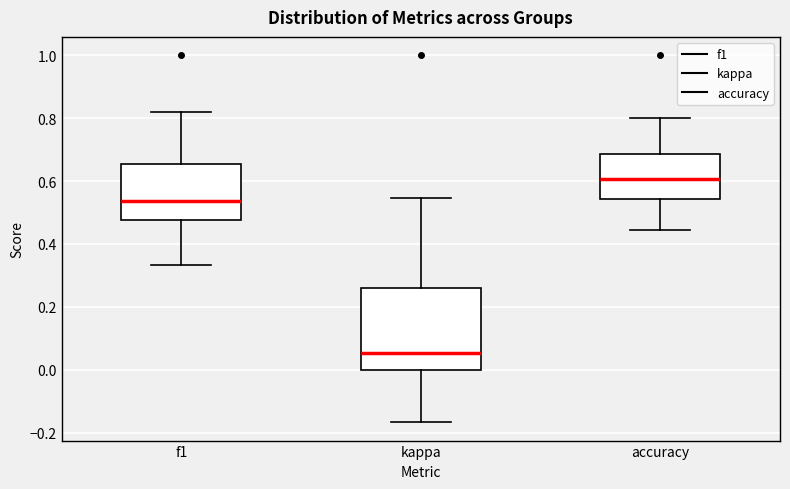

Where does the lower whisker of the box for kappa end on the y-axis? The values are not printed on the chart, so give them approximately, as read against the axis.

-0.16